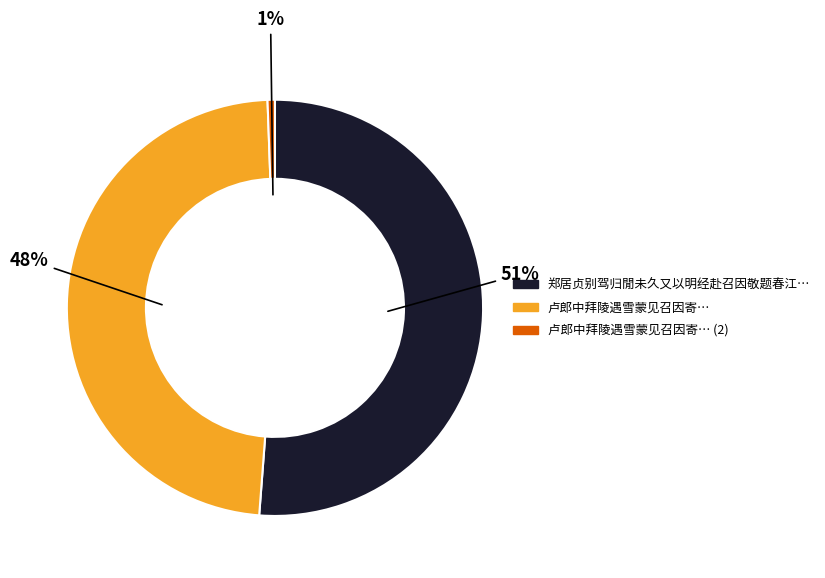

Does any single category account for the majority?

Yes